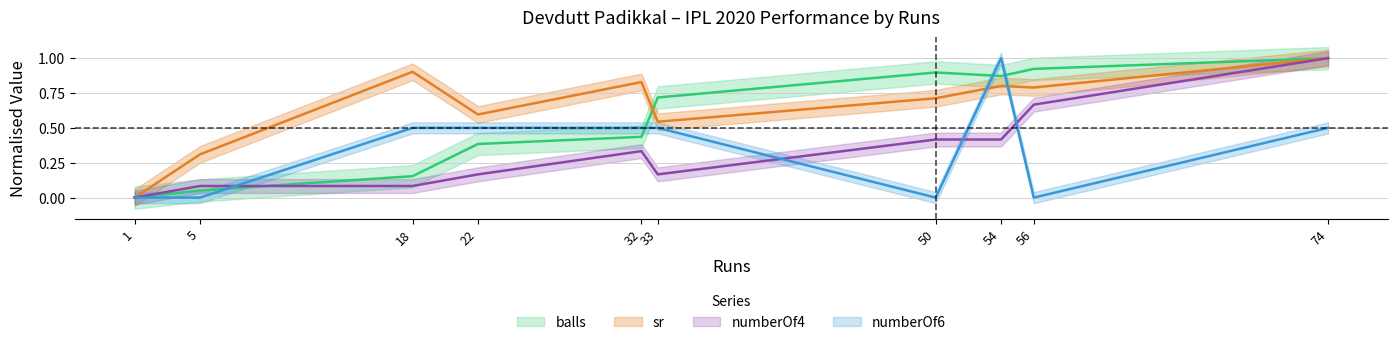

What is the value of the numberOf6 point at the 10th from the left?

0.5